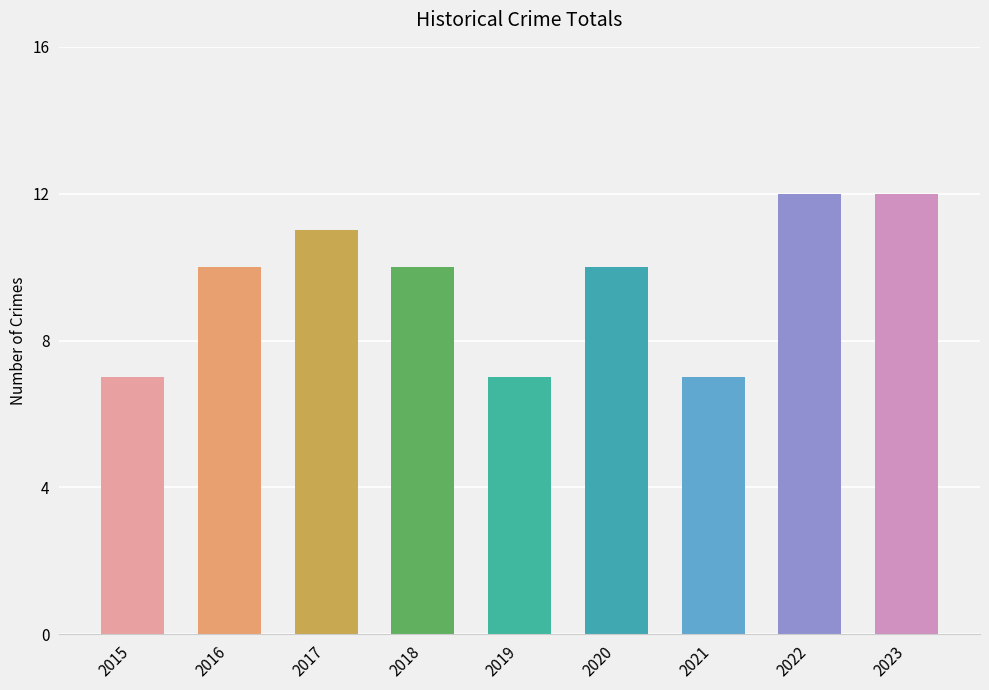

Reading left to right, what are all the values shown in this chart?

7	10	11	10	7	10	7	12	12